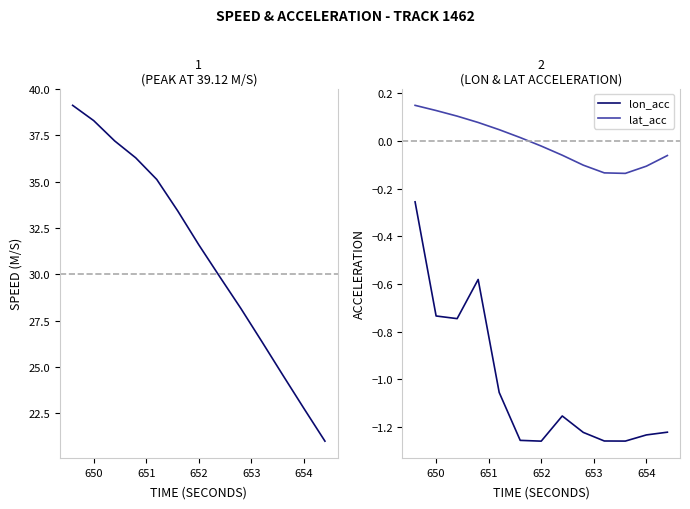

True or false: lon_acc has a value of -1.0 at 650.

False